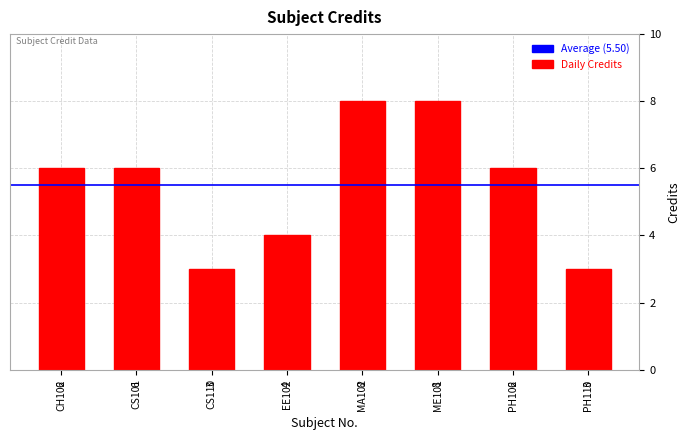

How many bars are there in total?

8